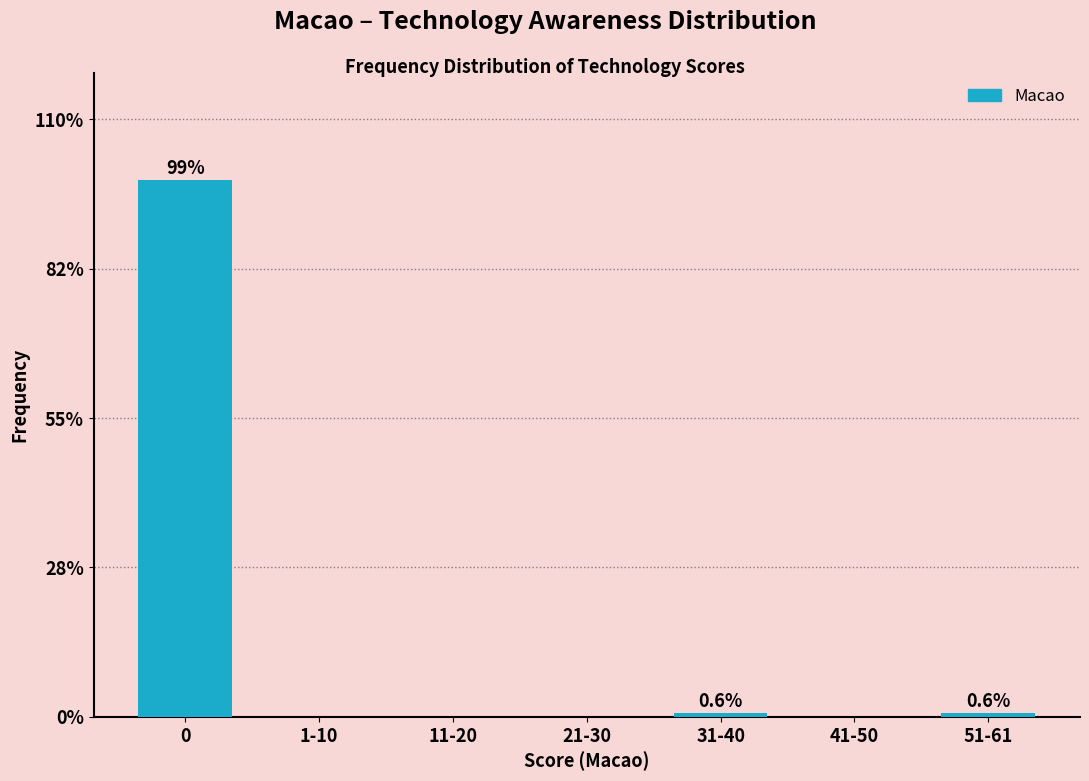

Reading left to right, transcribe all the data shown in this chart.

0=98.7	1-10=0.0	11-20=0.0	21-30=0.0	31-40=0.6	41-50=0.0	51-61=0.6